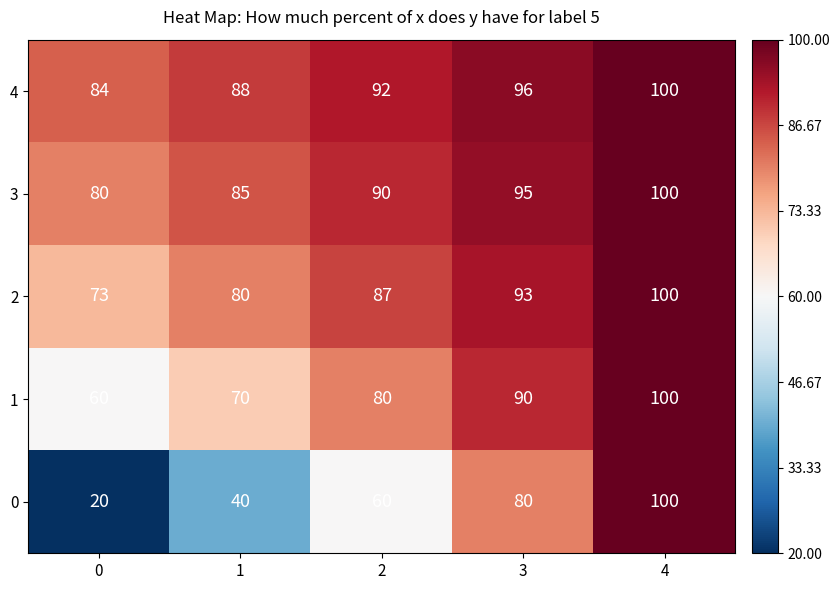

What is the sum of all 2 values?

433